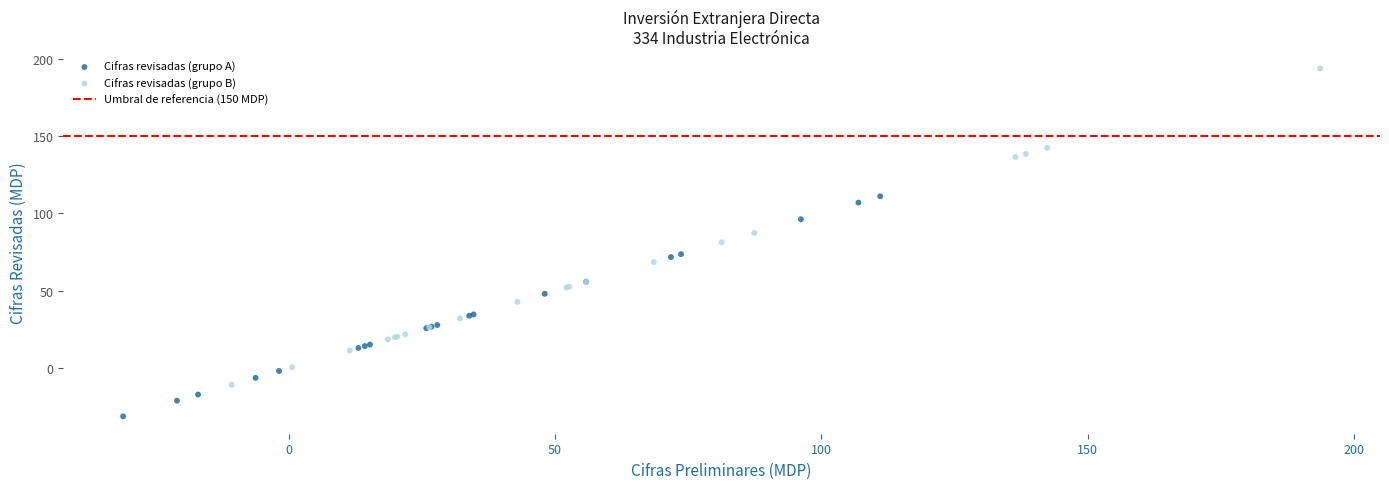

Which series reaches the minimum Y coordinate?

Cifras revisadas (grupo A)